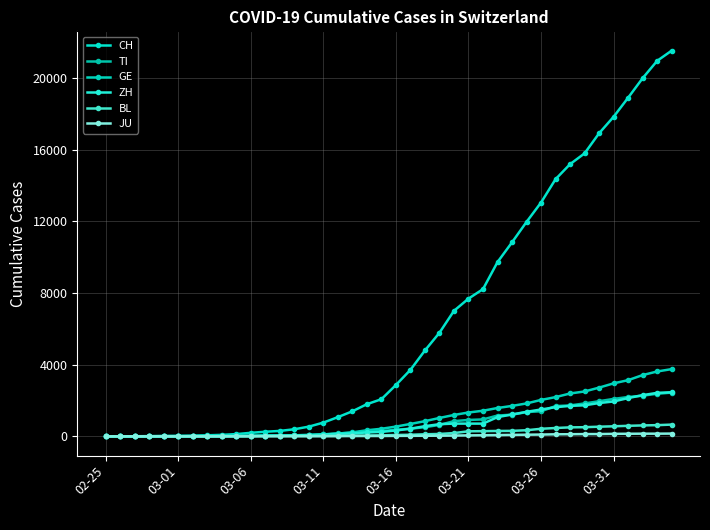

True or false: JU and TI intersect in this chart.

False